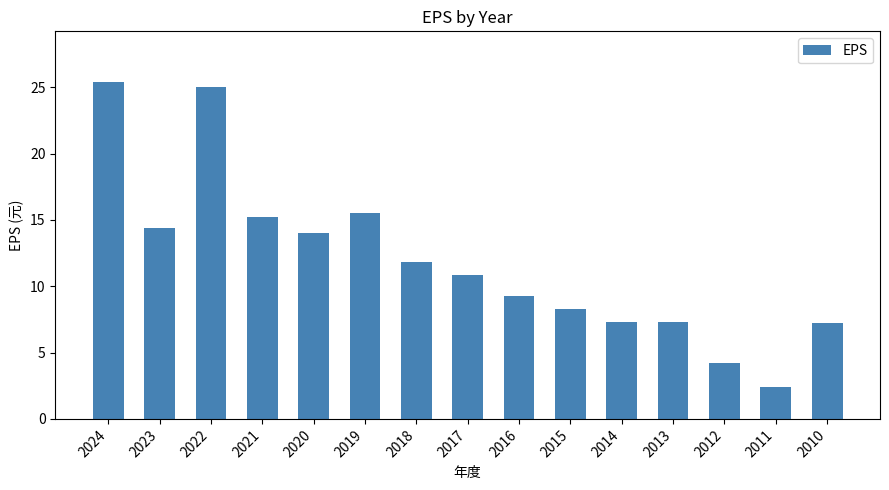

How many values exceed 10?

8